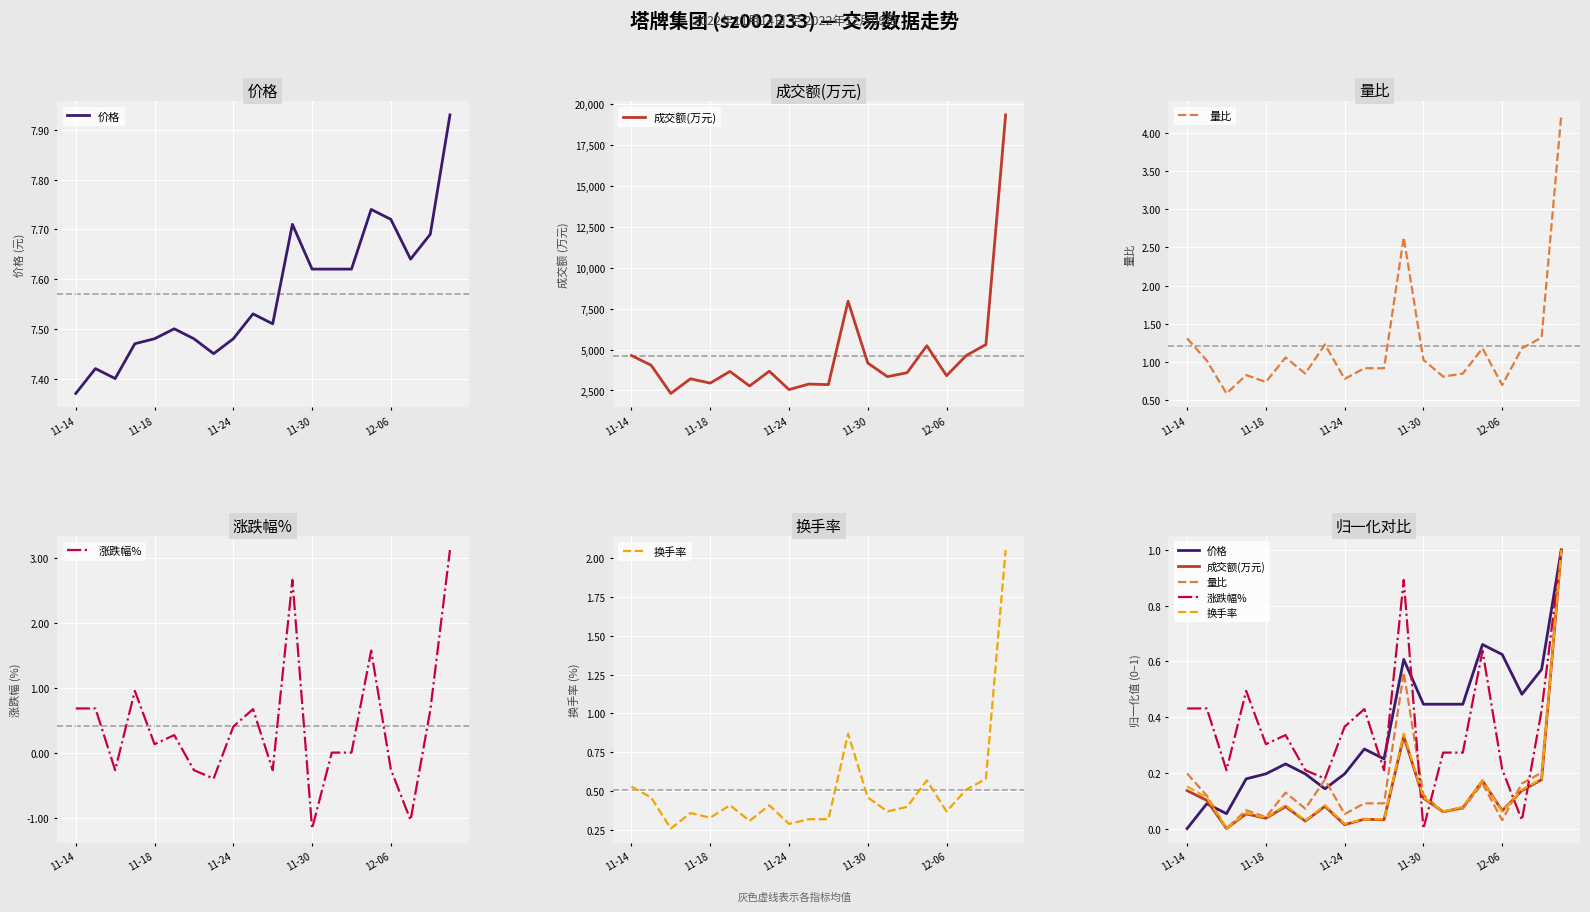

Which series ends up on top after the final intersection of 量比 and 价格?

量比